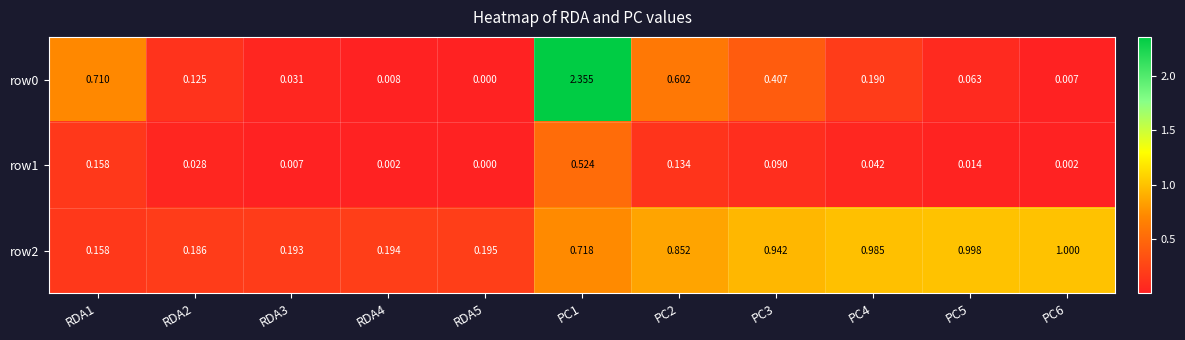

Is the value of row2 at PC6 greater than the value of row0 at PC1?

No